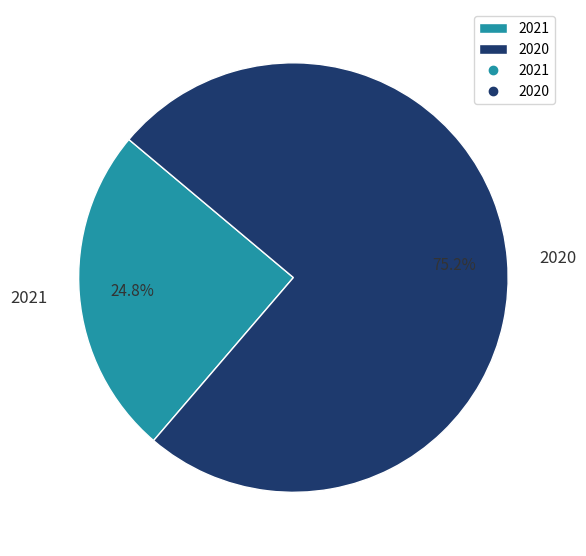

How many slices are in this pie chart?

2